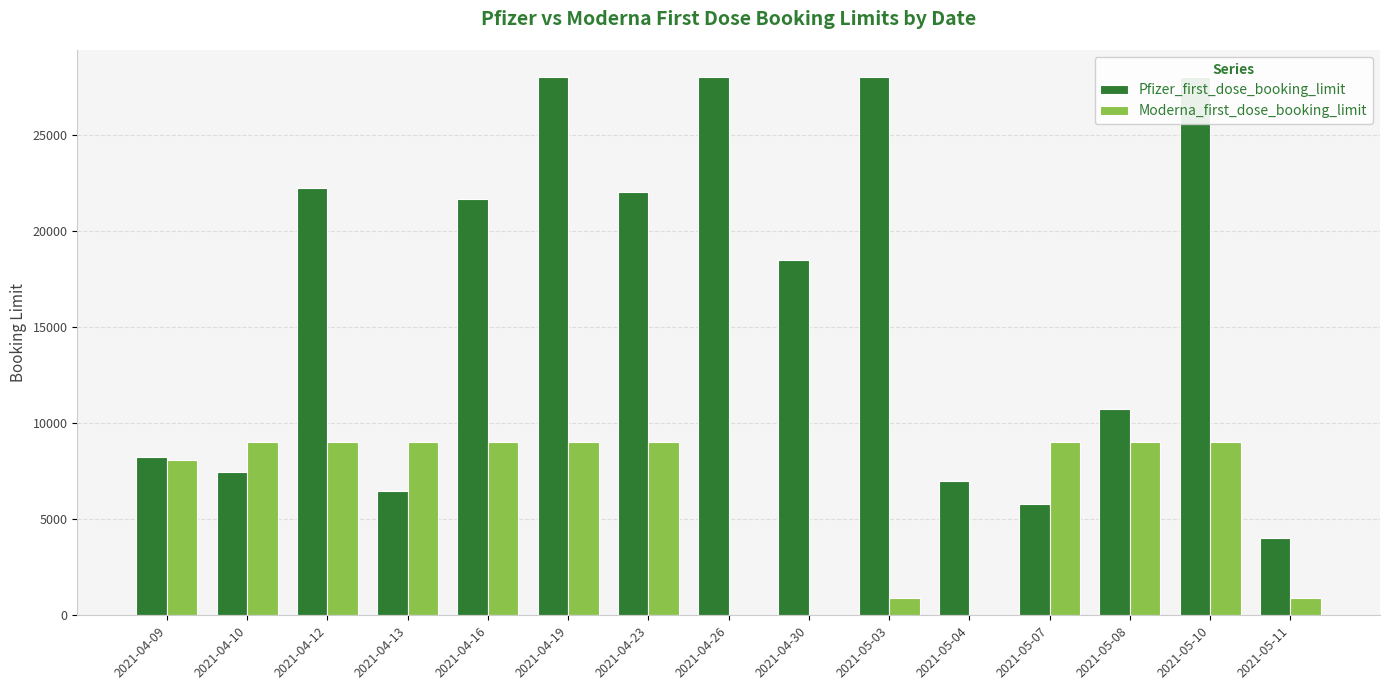

What is the difference between the Pfizer_first_dose_booking_limit values at 2021-04-23 and 2021-05-03?

6000.0